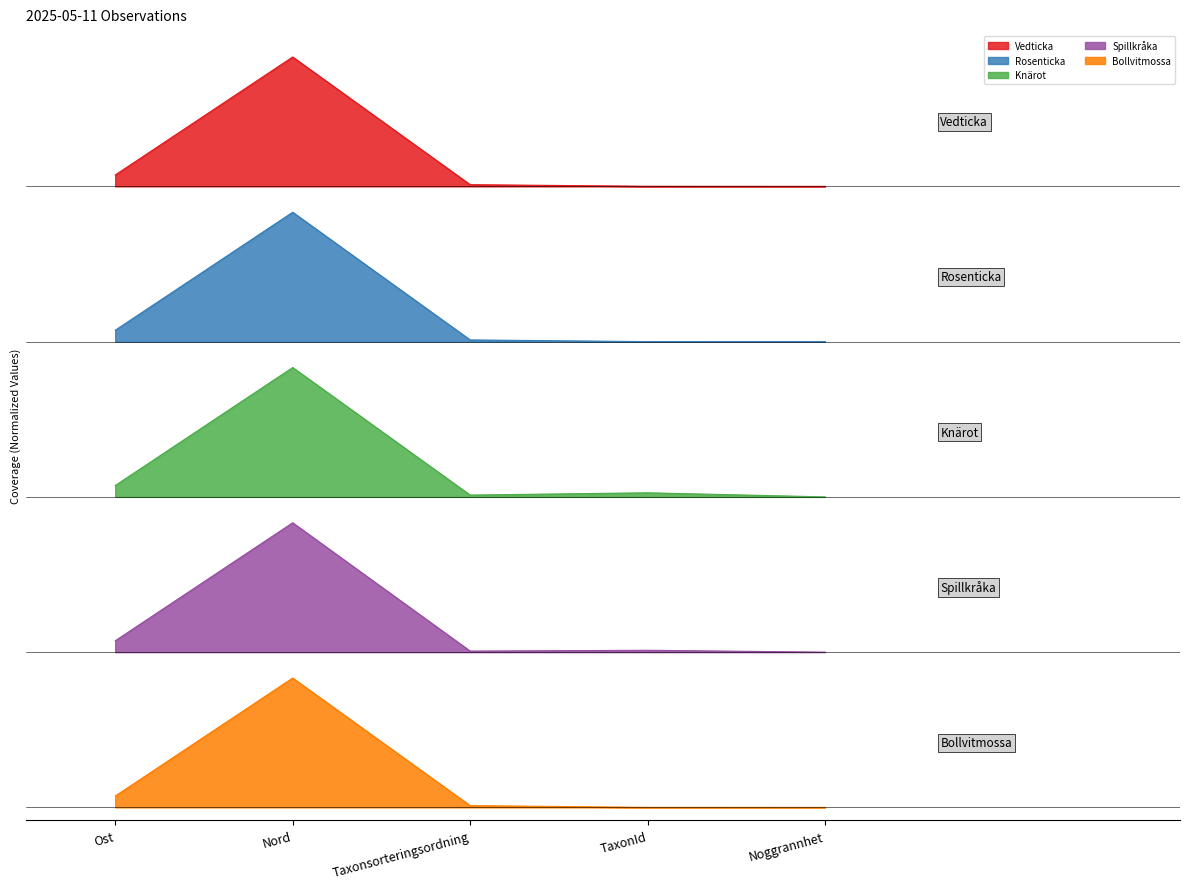

What is the total value across all series at Taxonsorteringsordning?

12.1